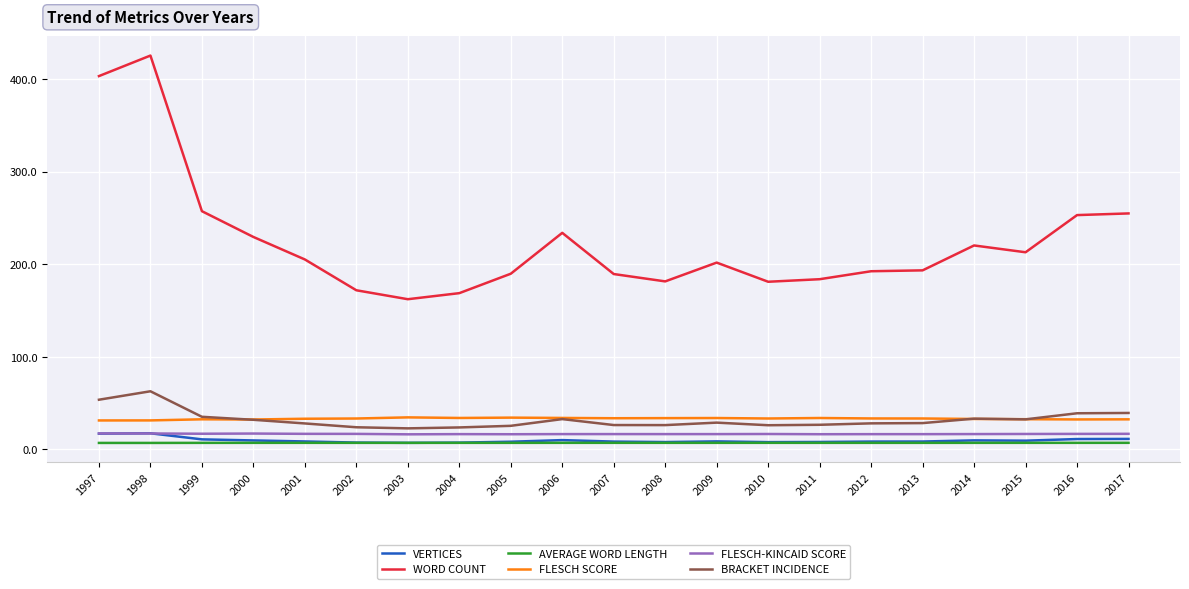

What is the sum of all VERTICES values?

202.0